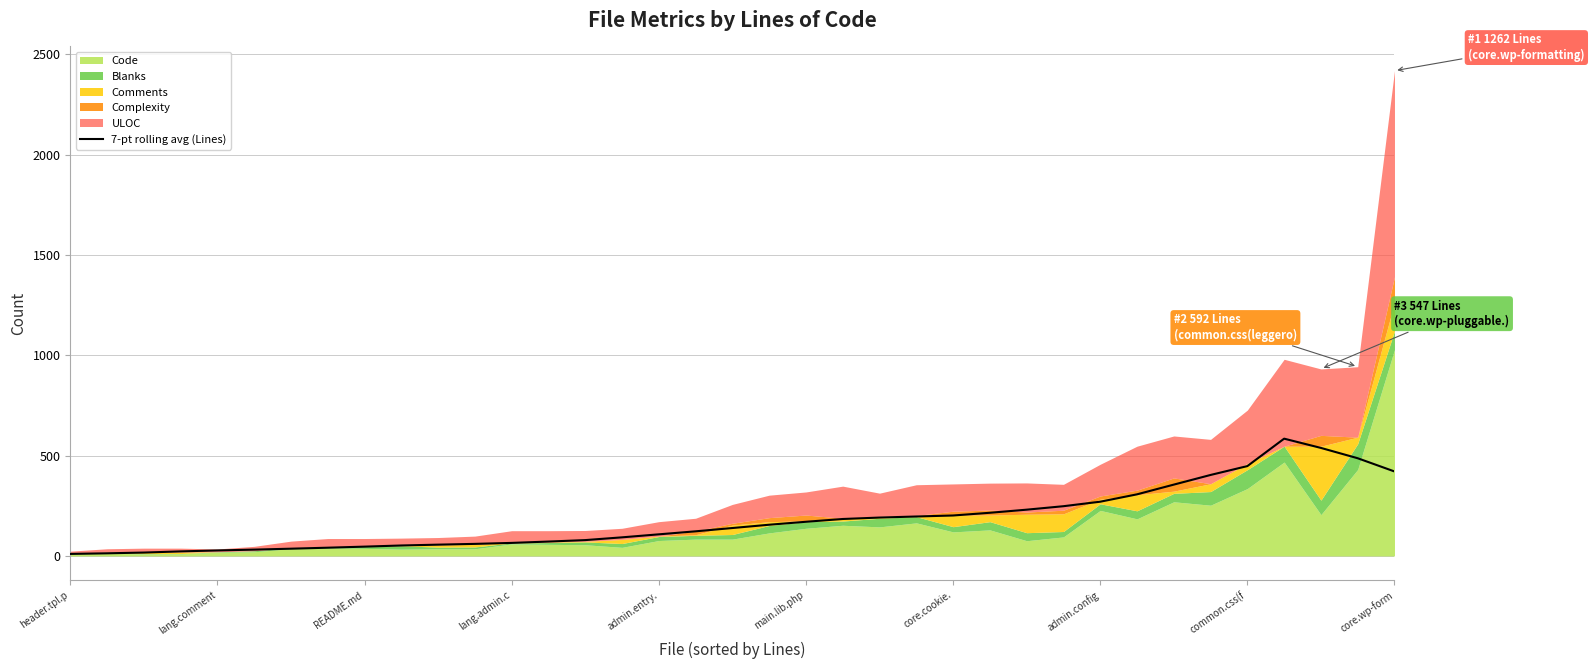

True or false: the data shows 56.4 at 10.

True